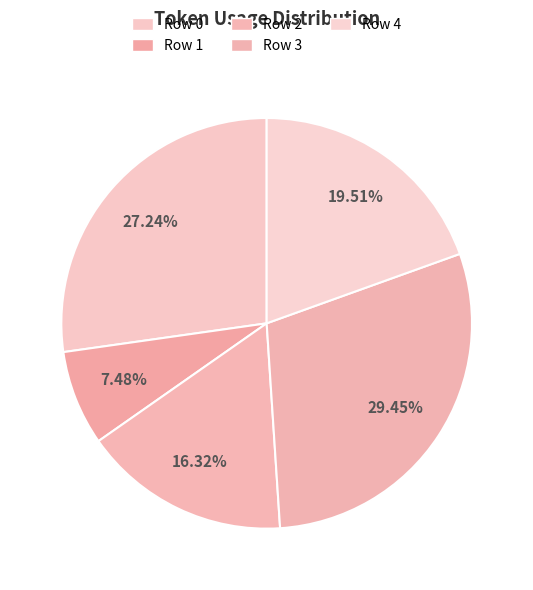

Does Row 2 represent more than half of the total?

No